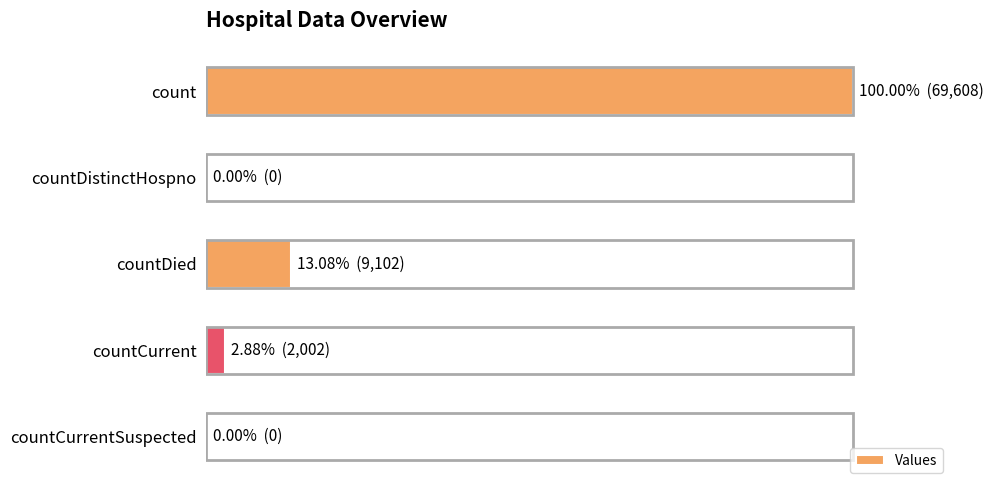

Are the bars horizontal?

Yes